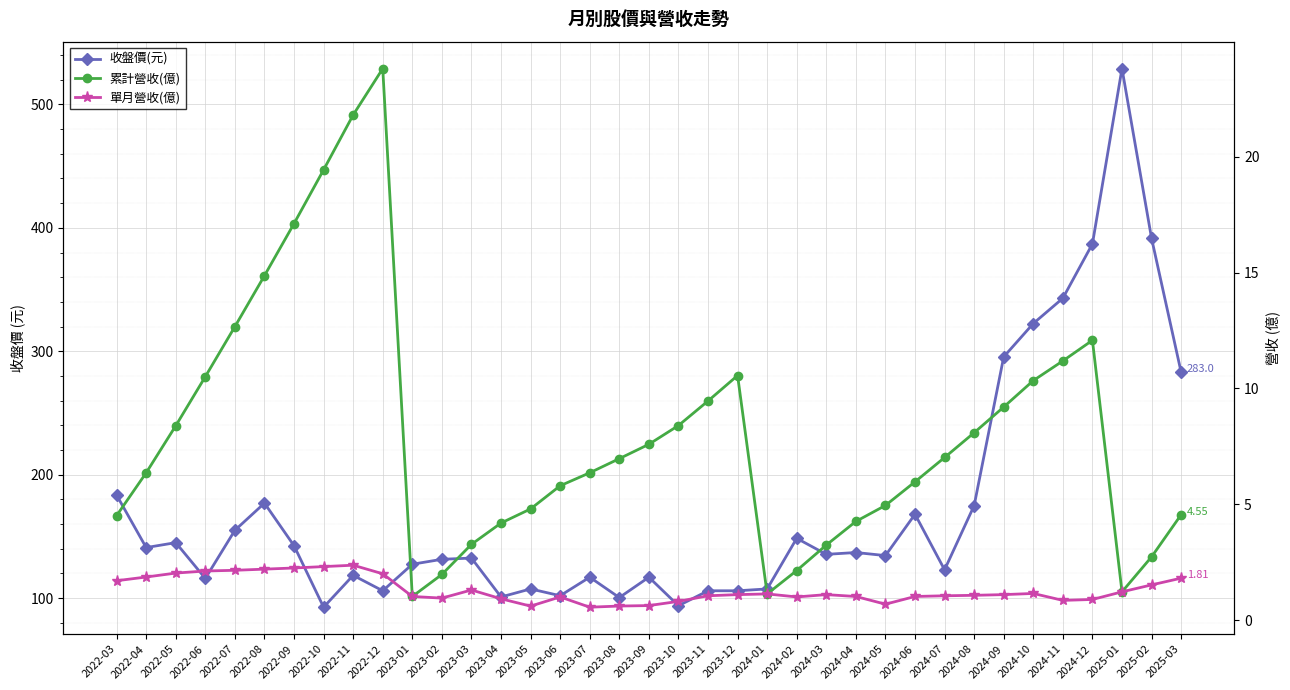

At which label is 累計營收(億) closest to 12?

2024-12